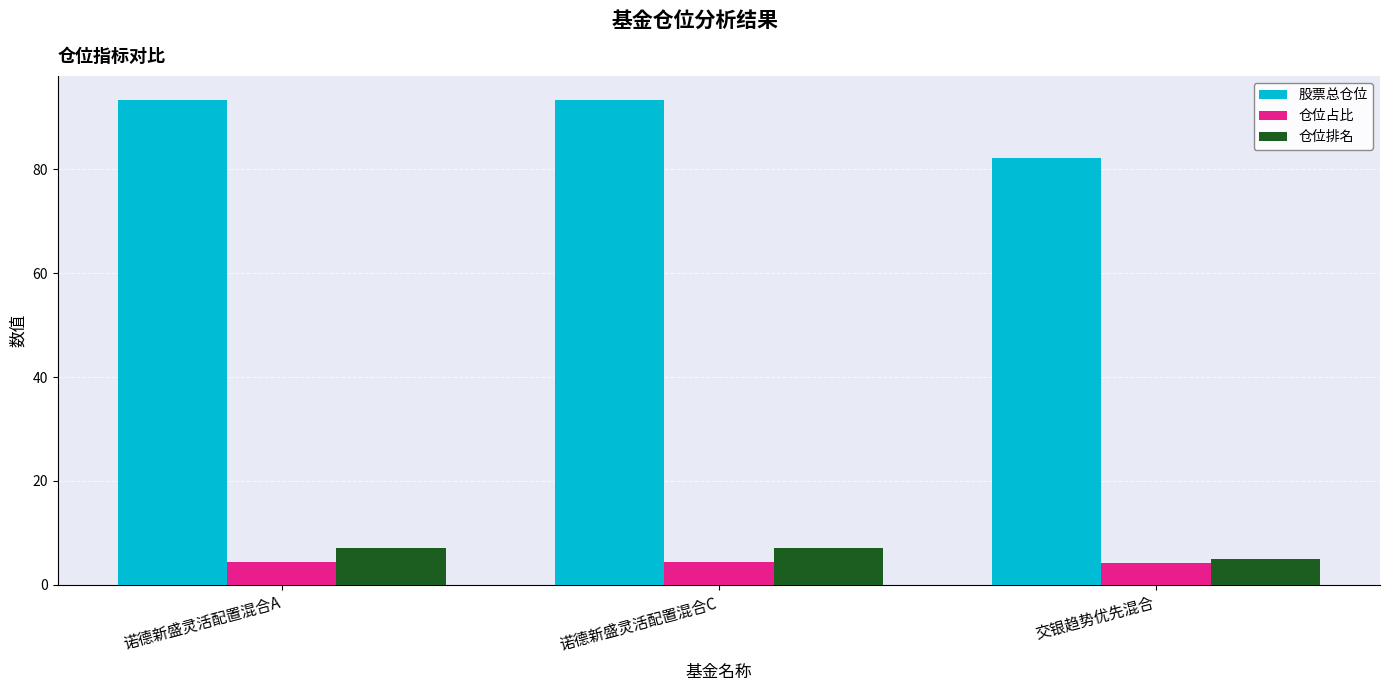

What are all the series names shown in the legend?

股票总仓位, 仓位占比, 仓位排名